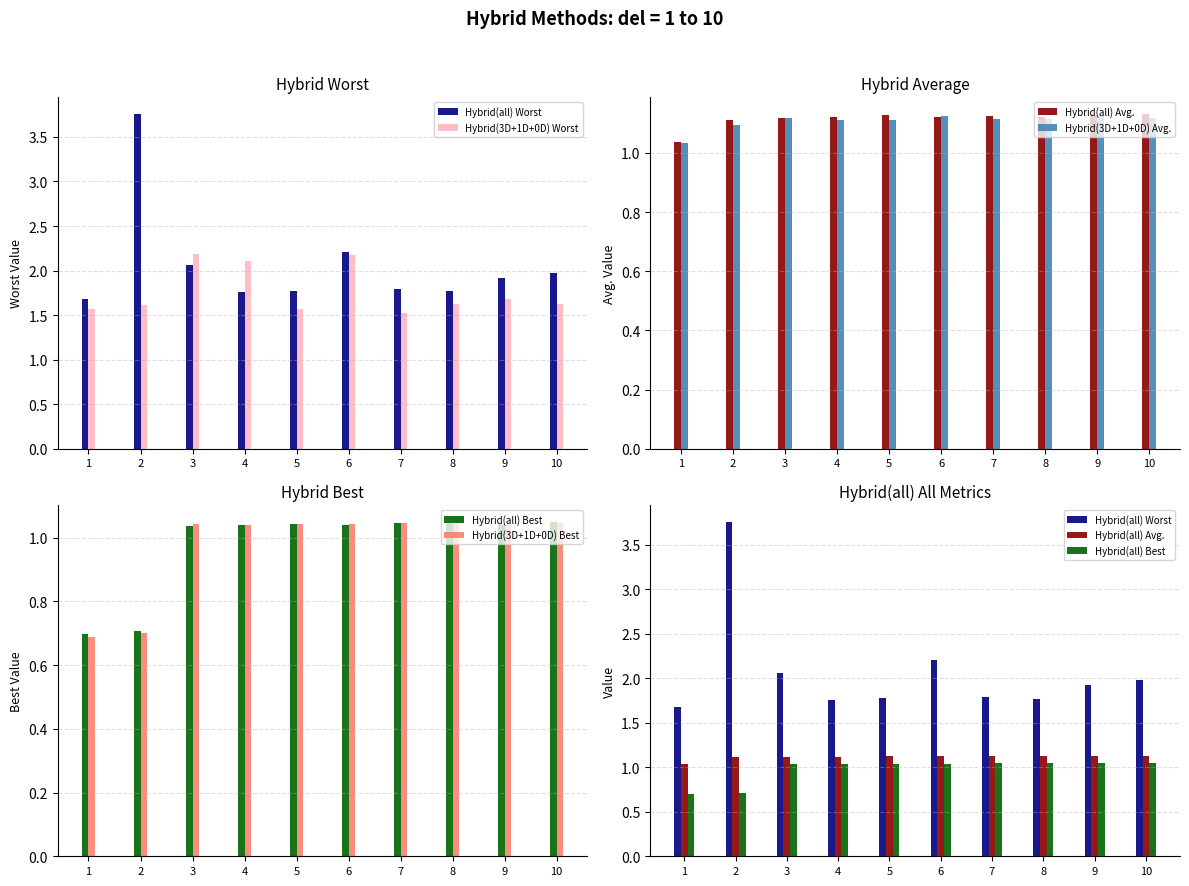

Which series has the largest range (max minus min)?

Hybrid(all) Worst